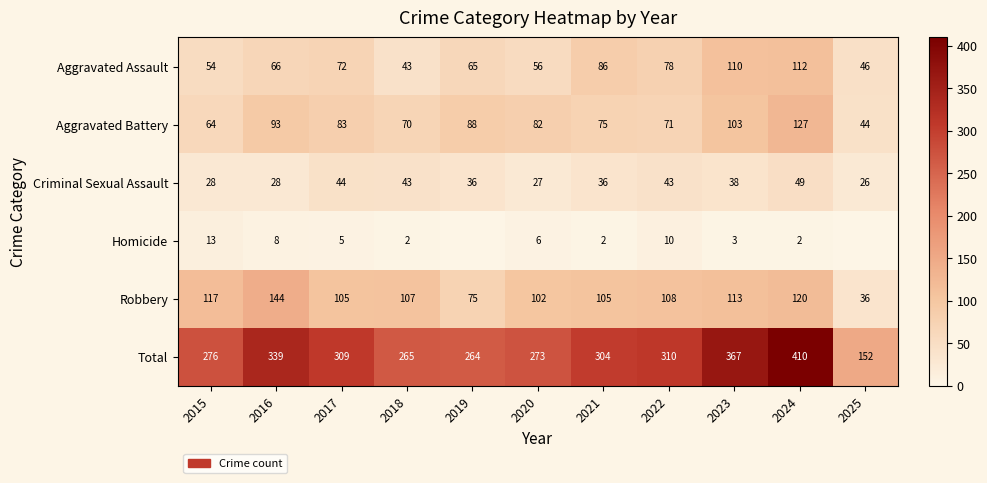

Is the value of Aggravated Battery at 2025 greater than the value of Criminal Sexual Assault at 2025?

Yes